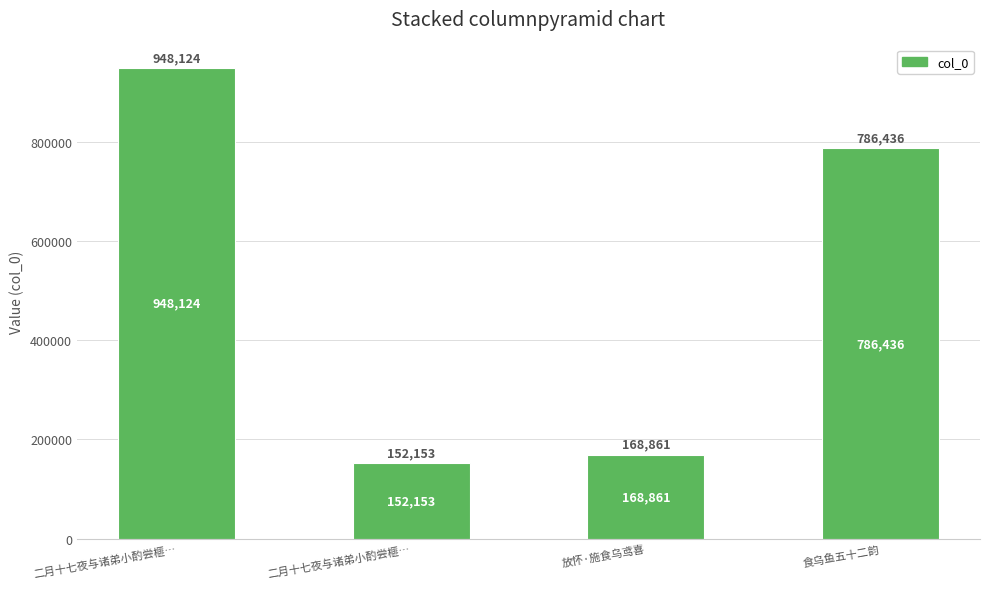

At which label is the value closest to 550138?

食乌鱼五十二韵